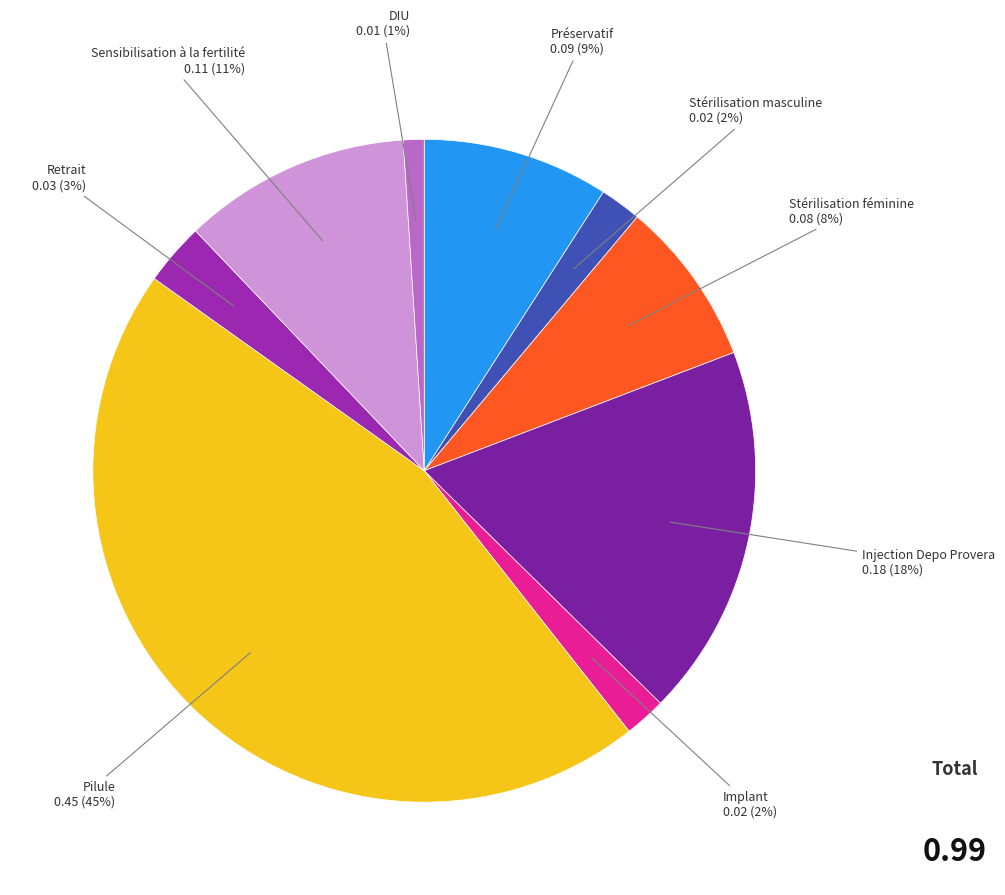

Which category has the smallest portion of the pie?

DIU